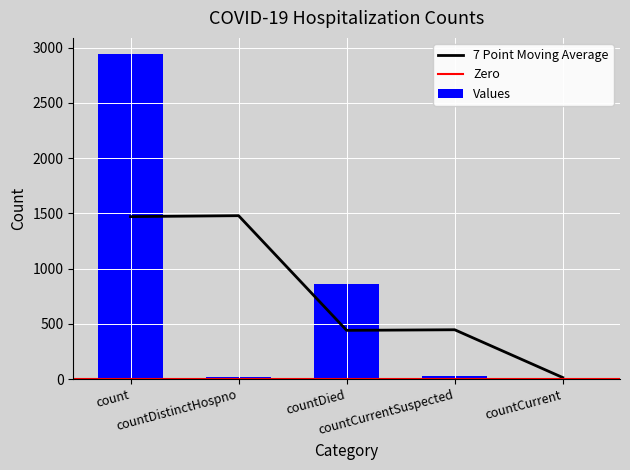

Is it true that the value at countDistinctHospno is 17?

True